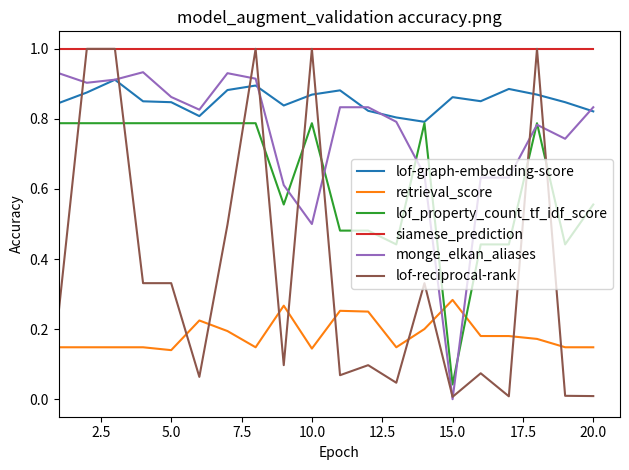

What is the maximum value for siamese_prediction?

1.0